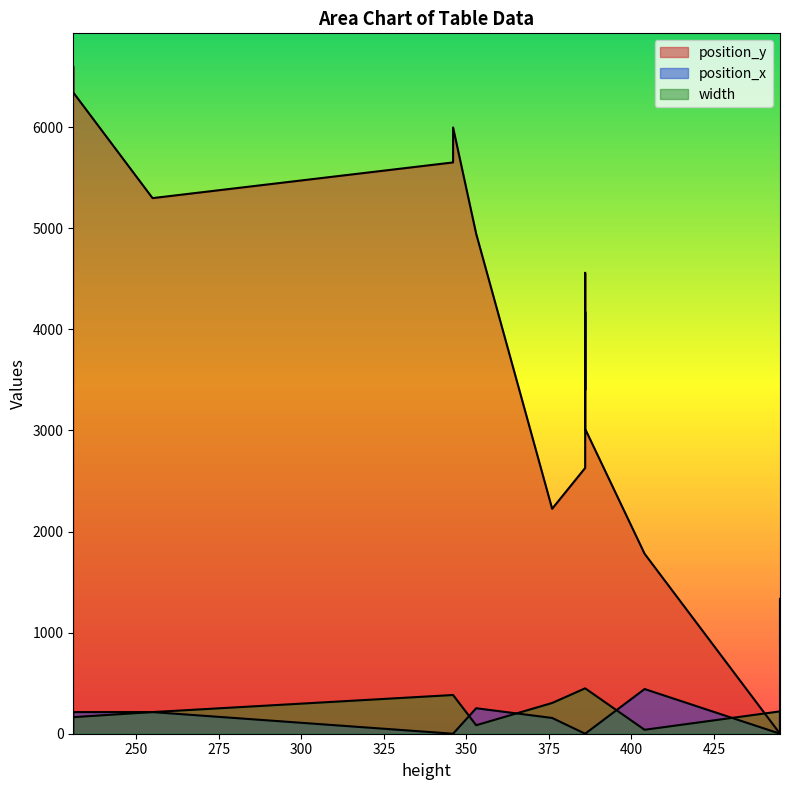

What is the spread (max minus min) of values at 353.0?

4861